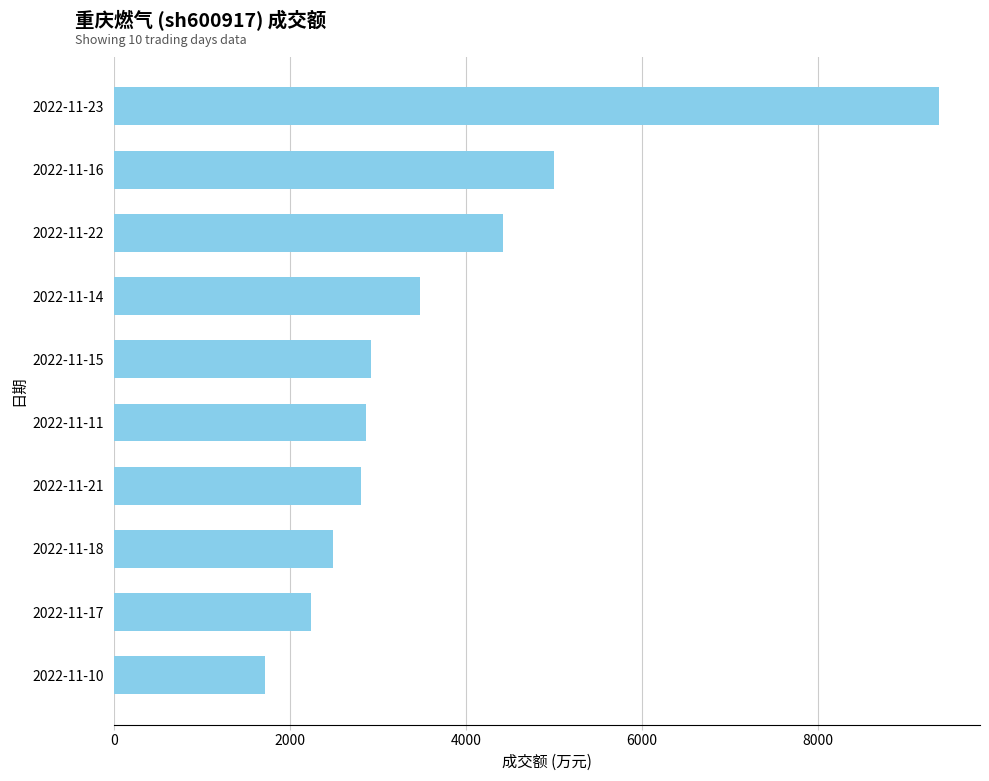

Does the chart contain stacked bars?

No